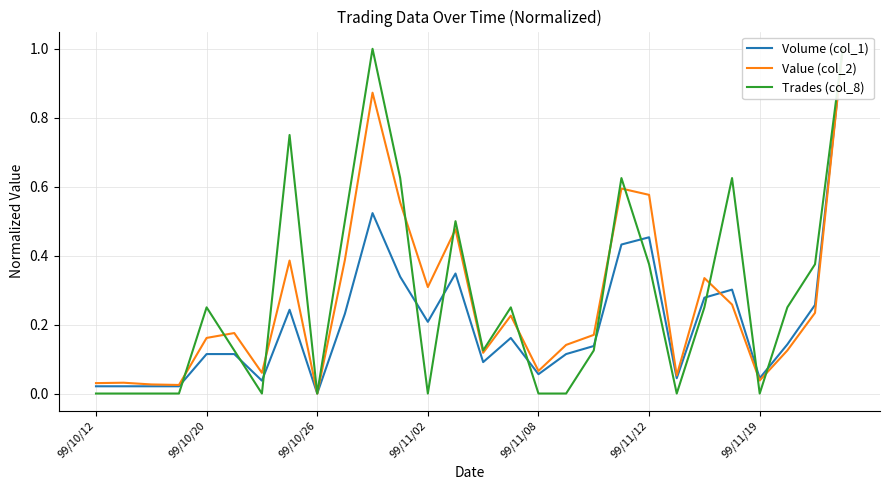

How many times do Value (col_2) and Trades (col_8) cross each other?

11